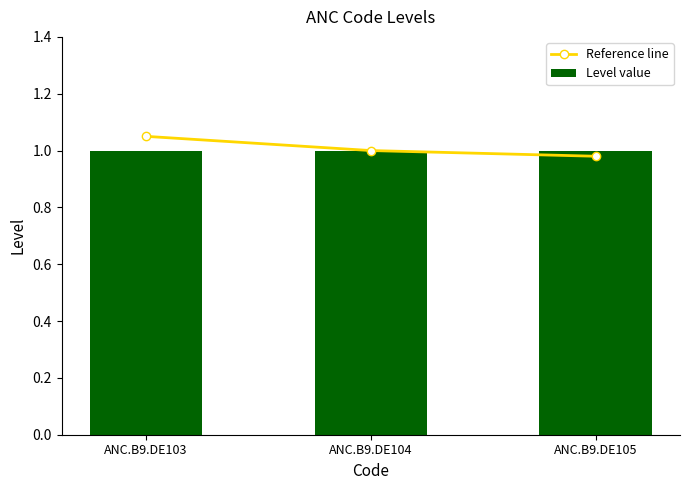

What is the greatest value displayed?

1.1